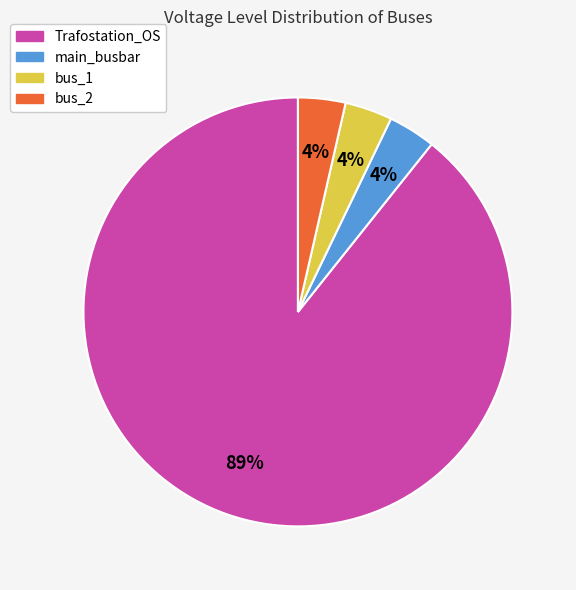

True or false: bus_2 accounts for 16% of the total.

False